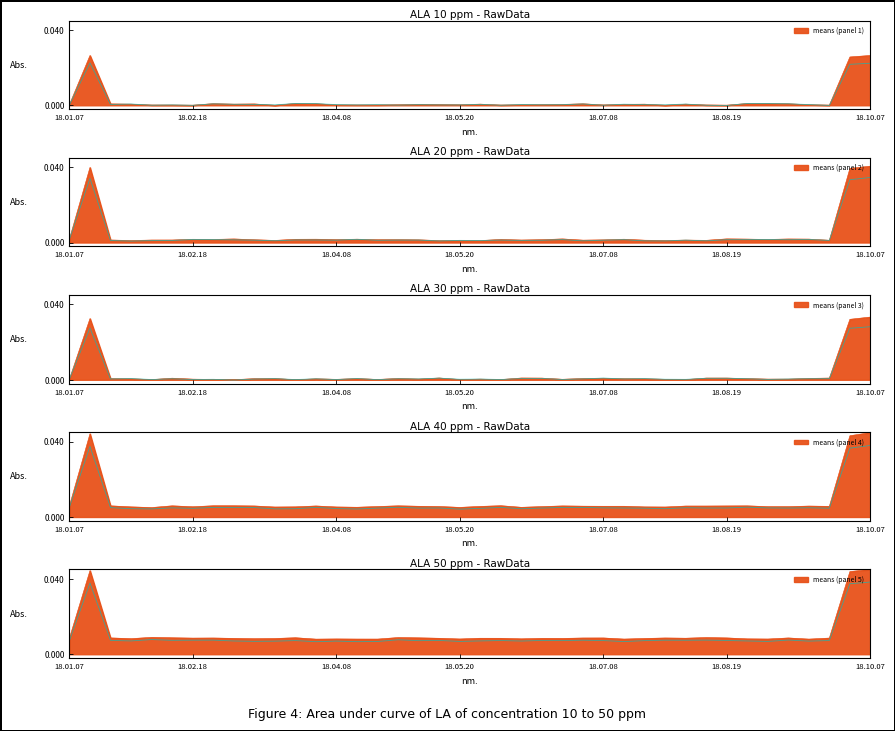

What is the label of the 12th point from the left?

2018-03-25